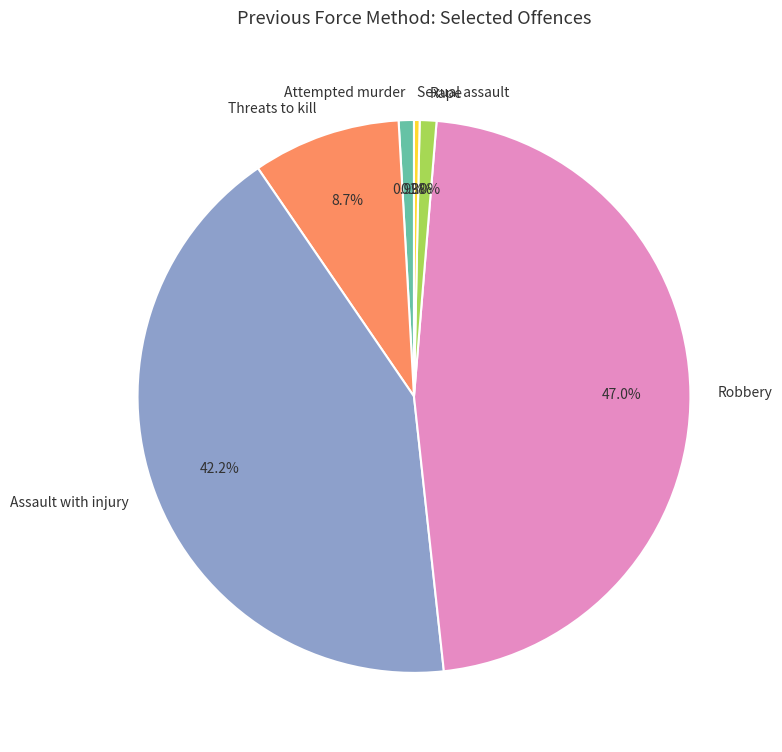

Does Assault with injury represent more than half of the total?

No